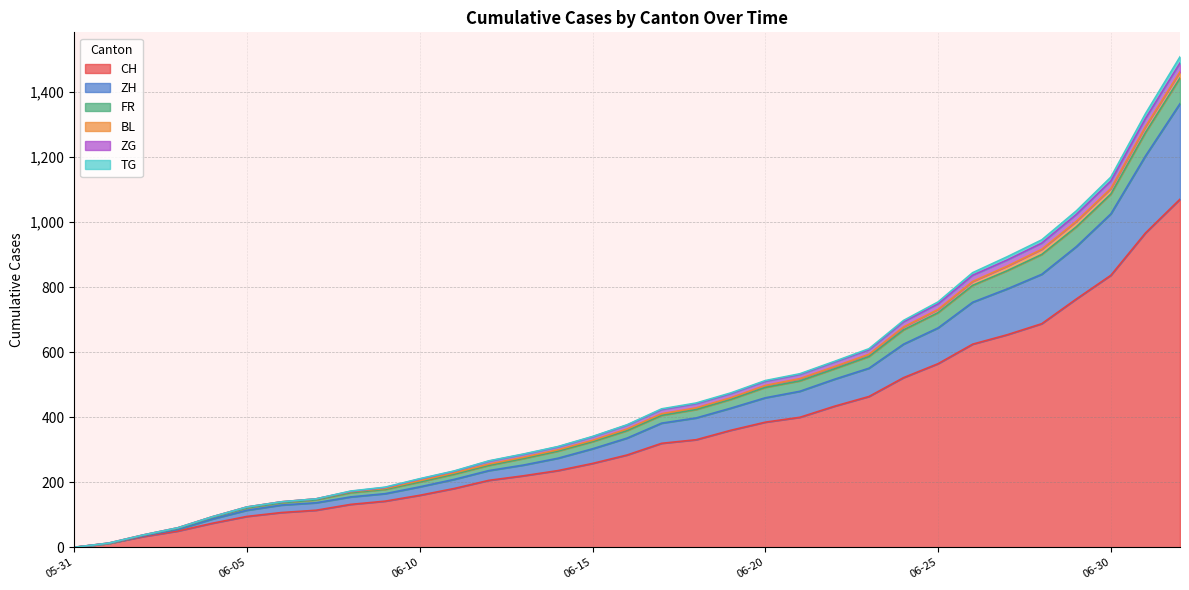

True or false: CH has more than 1 points higher than both neighbors.

False